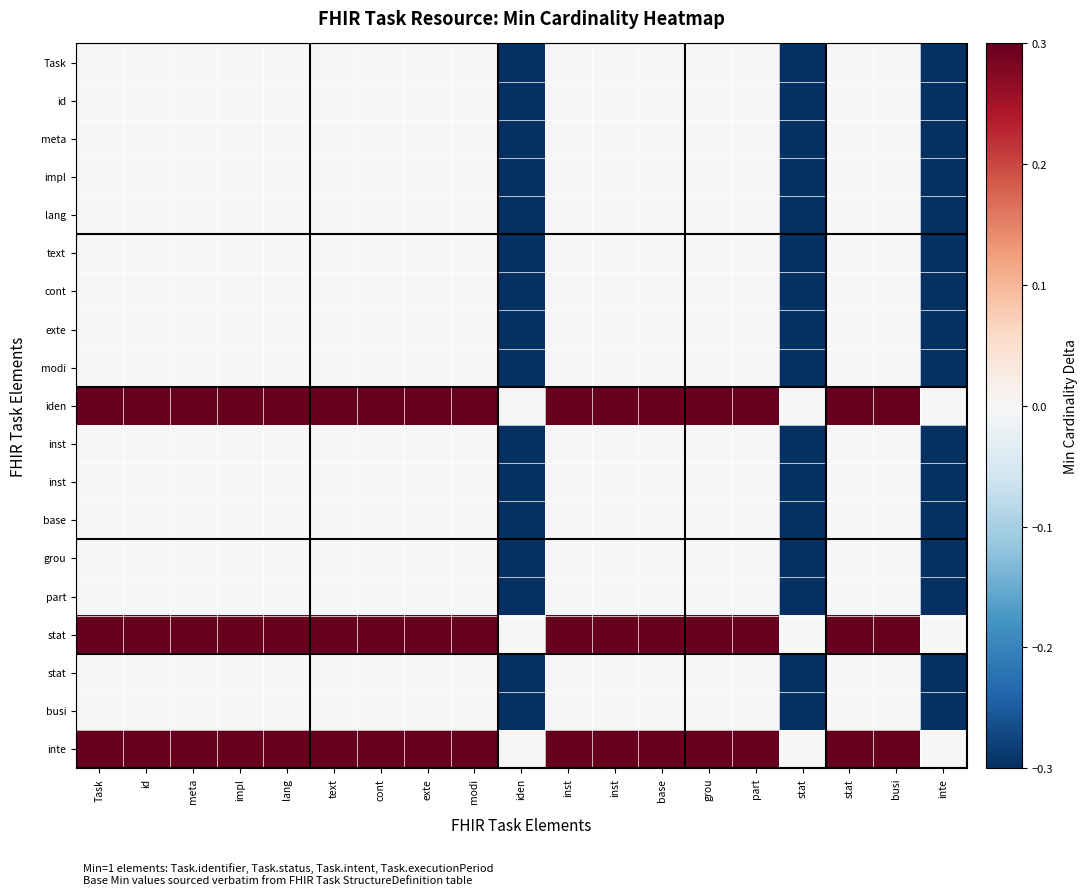

Which has a higher value, stat or base?

base